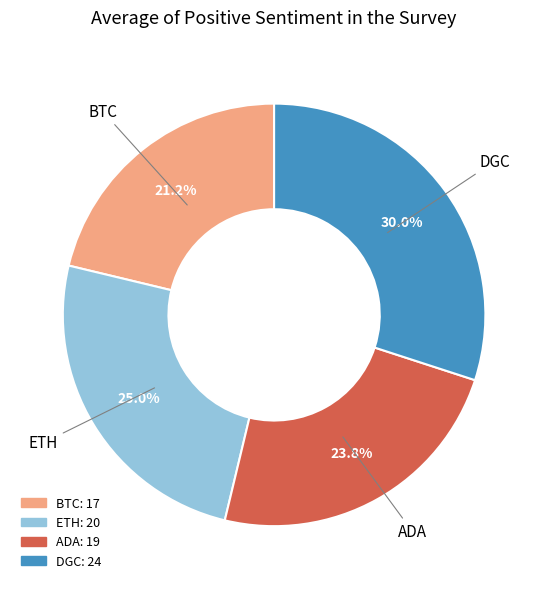

Which has a higher value, ADA or ETH?

ETH